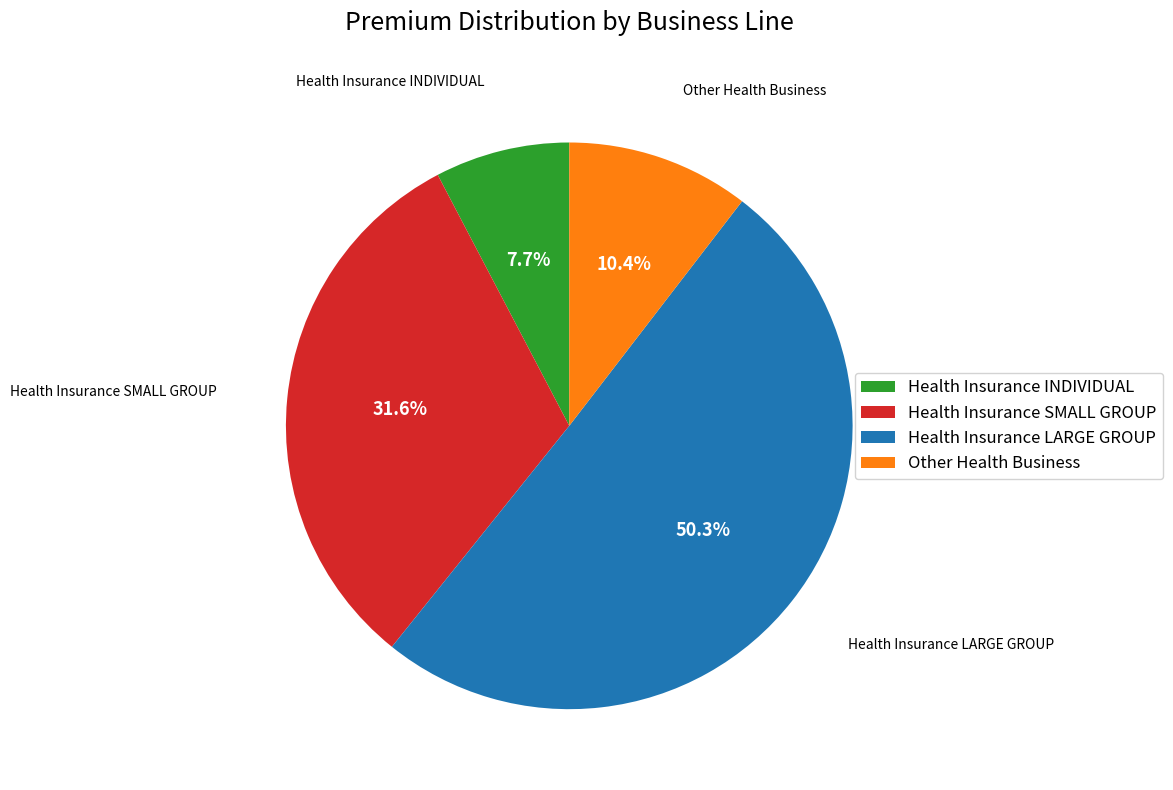

Count the number of slices in the pie.

4